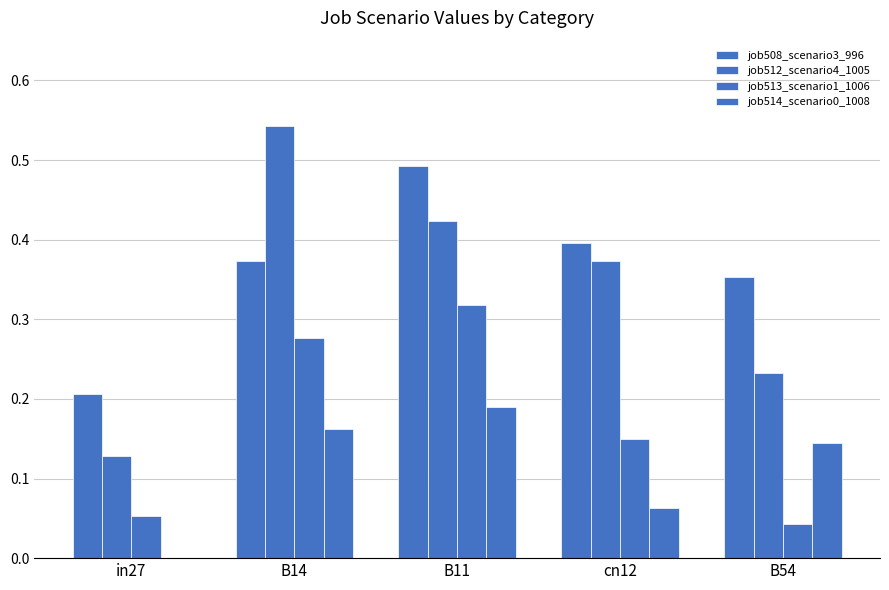

How many positive values does the job514_scenario0_1008 series have?

4